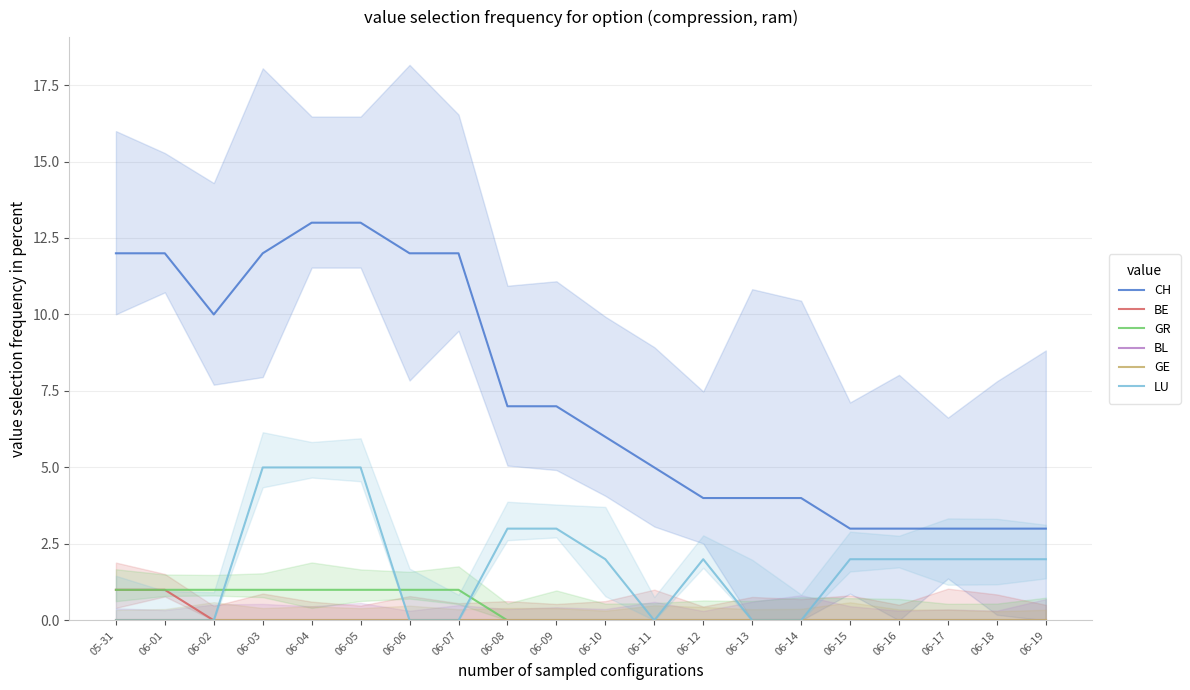

What position from the left is 06-05?

6